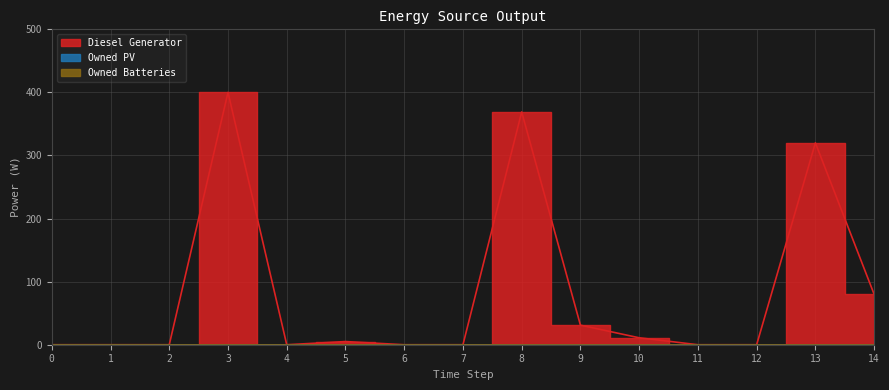

The value of Diesel Generator at 4 is 184. True or false?

False